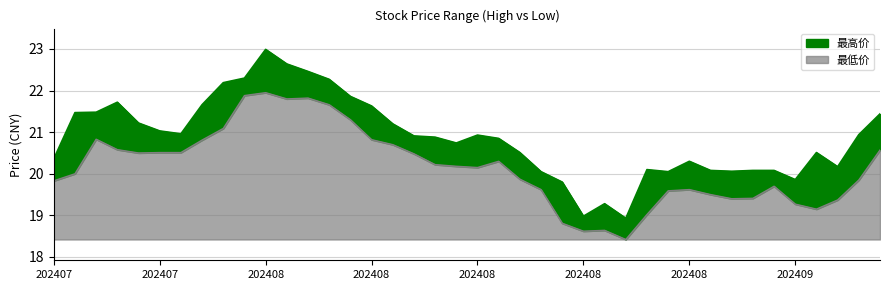

Reading right to left, list all the values displayed in this chart.

最高价: 0.9	1.1	0.8	1.4	0.6	0.4	0.7	0.7	0.6	0.7	0.5	1.1	0.5	0.6	0.4	1.0	0.4	0.6	0.6	0.8	0.6	0.7	0.4	0.5	0.8	0.6	0.6	0.6	0.8	1.0	0.4	1.1	0.9	0.4	0.5	0.7	1.1	0.7	1.5	0.5
最低价: 2.1	1.4	0.9	0.7	0.8	1.3	1.0	1.0	1.1	1.2	1.2	0.6	0.0	0.2	0.2	0.4	1.2	1.4	1.9	1.7	1.8	1.8	2.1	2.3	2.4	2.9	3.2	3.4	3.4	3.5	3.5	2.7	2.4	2.1	2.1	2.1	2.2	2.4	1.6	1.4